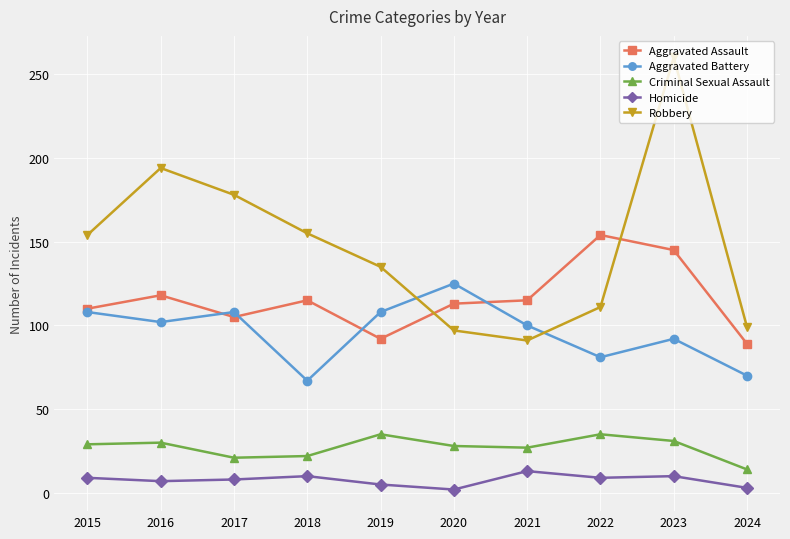

How many interior local valleys does the Aggravated Battery series have?

3